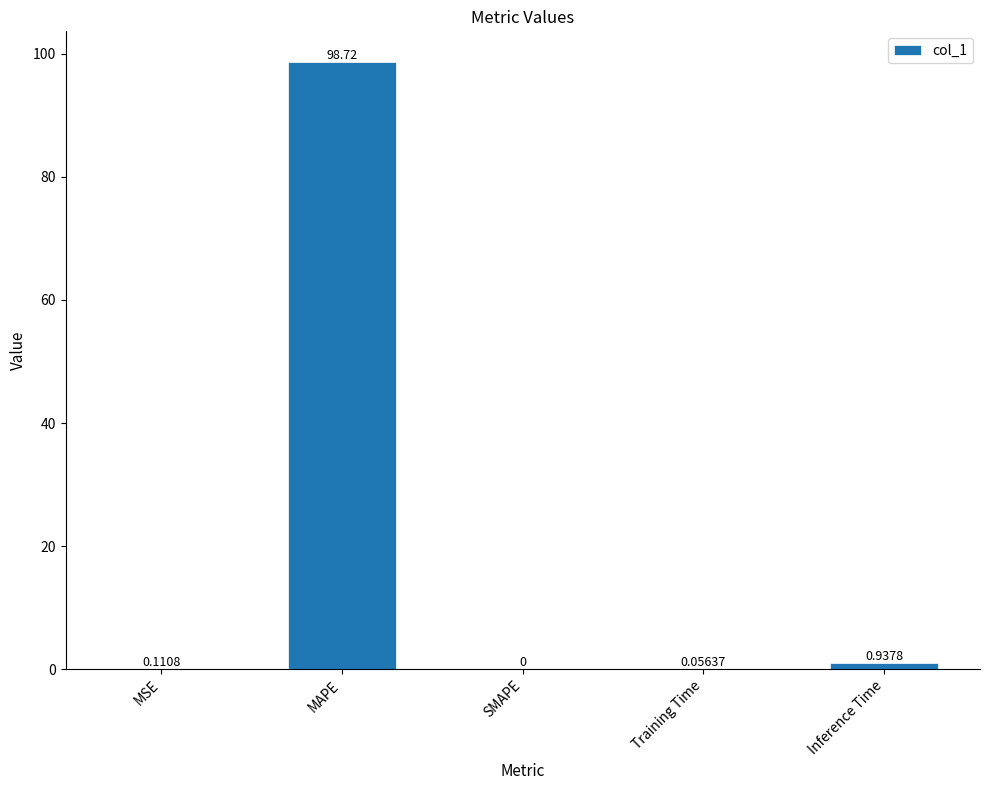

What is the sum of all values?

99.8